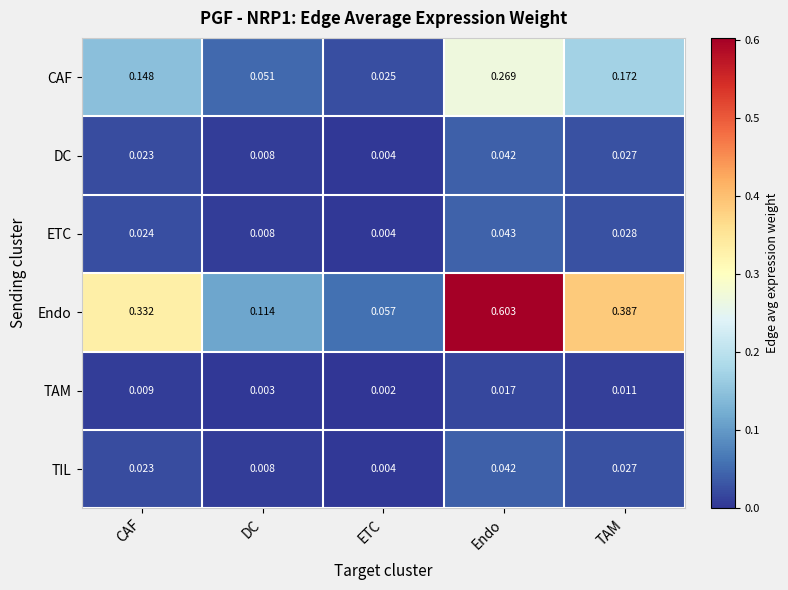

Between DC and Endo, which series saw the biggest shift?

Endo